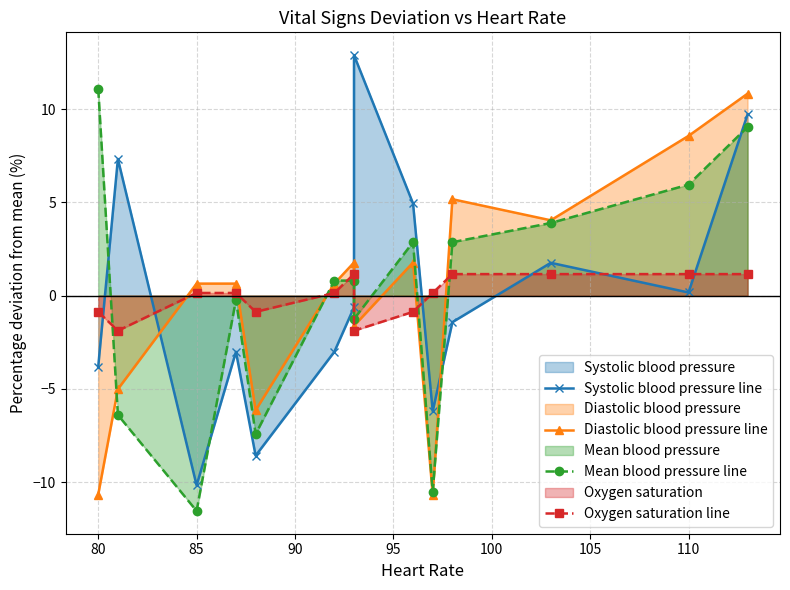

Which has a higher value, 95 or 110?

110